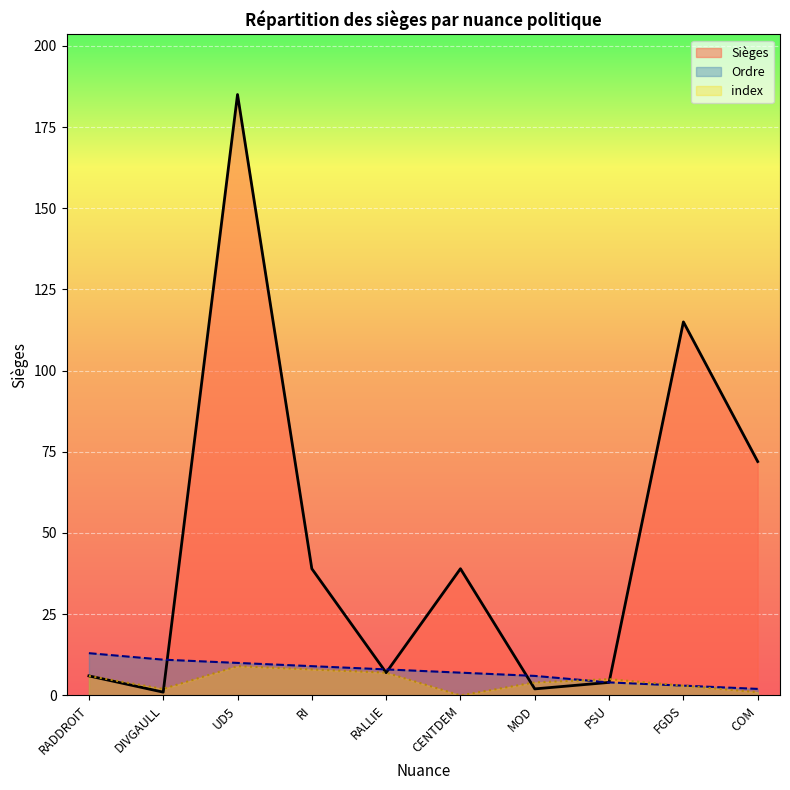

Which series has the largest total across all categories?

Sièges